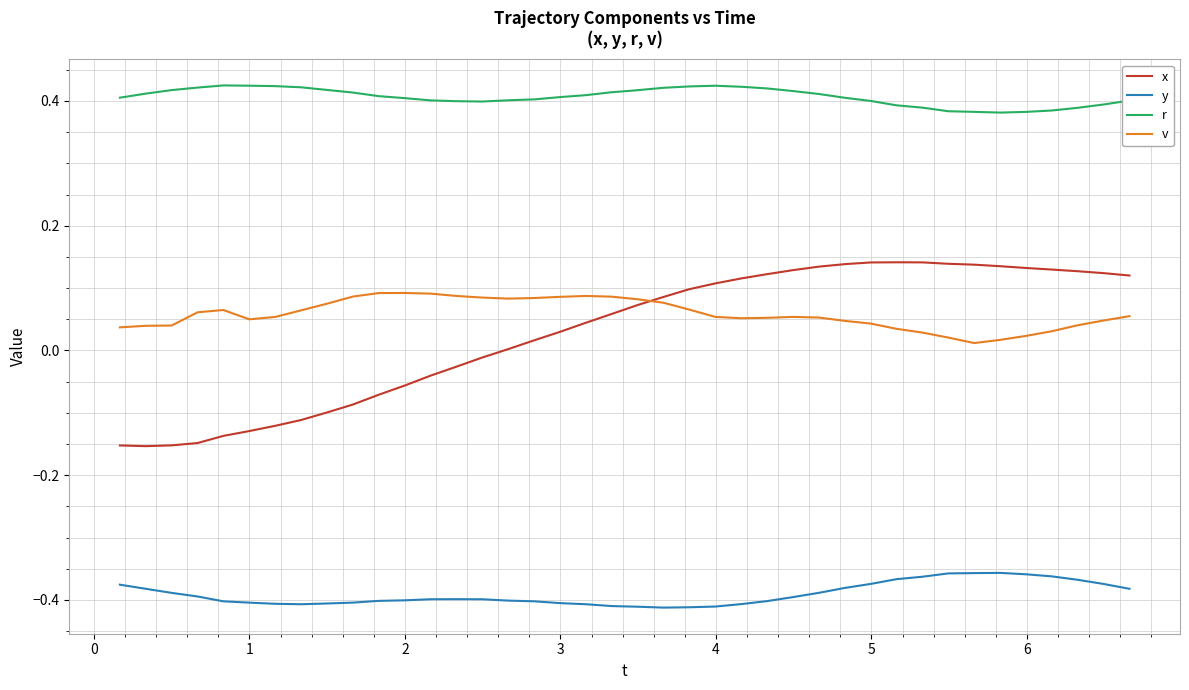

What is the difference between the second highest and minimum values in the x series?

0.3